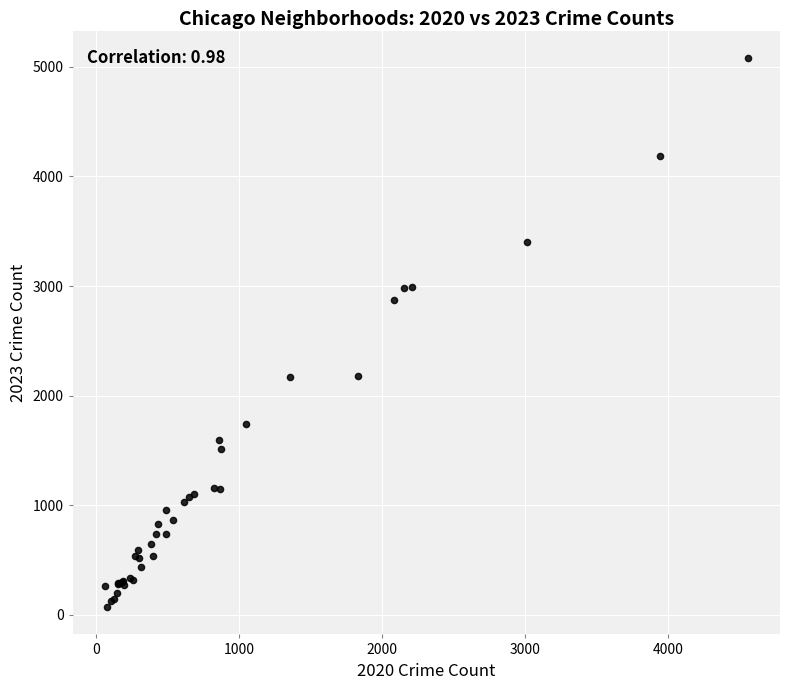

What Y value in the scatter plot is closest to 2576?

2869